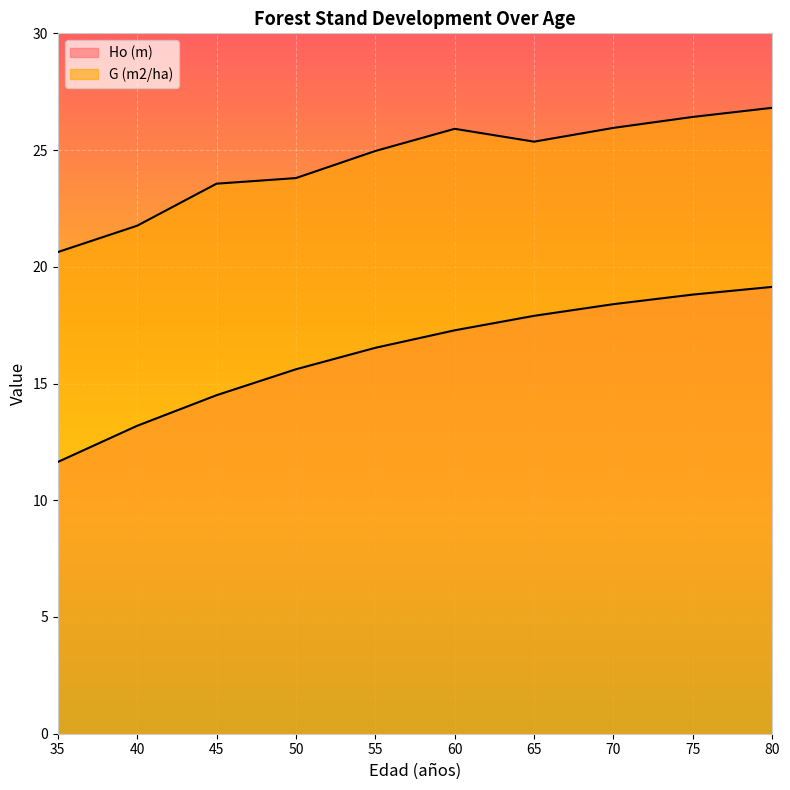

Is it true that Ho (m) equals 29.0 at 60?

False